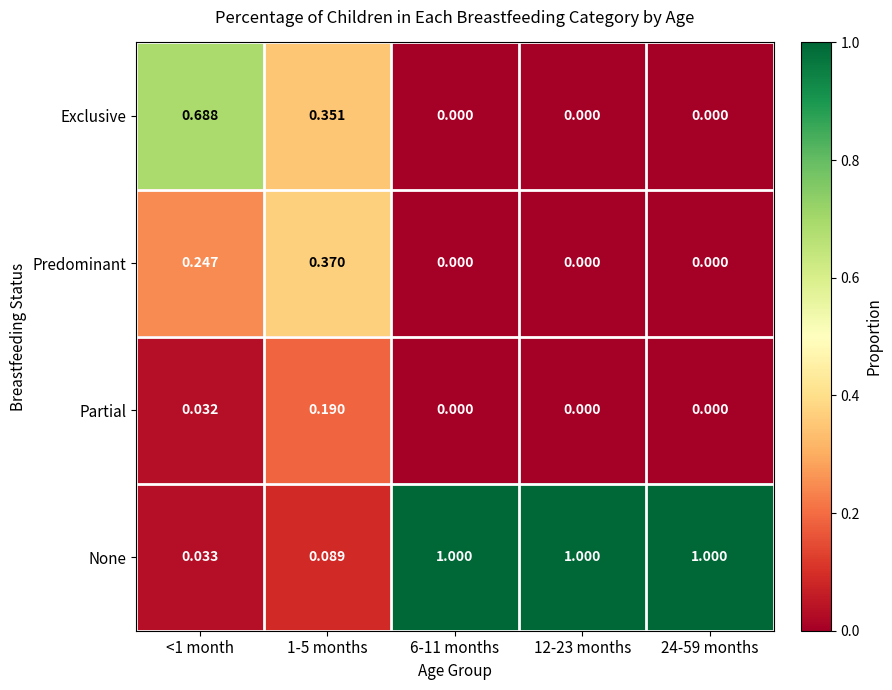

At how many categories does at least one series exceed 0?

5